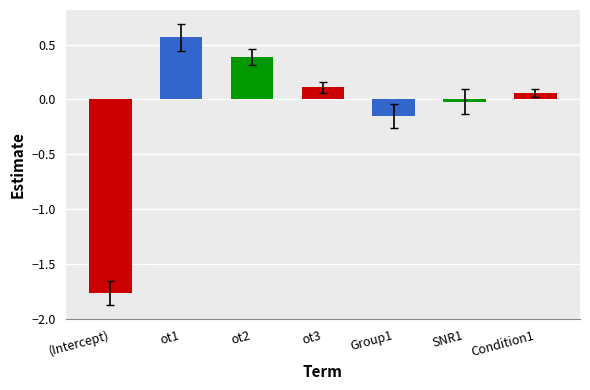

At which label does the data first exceed 0?

ot1